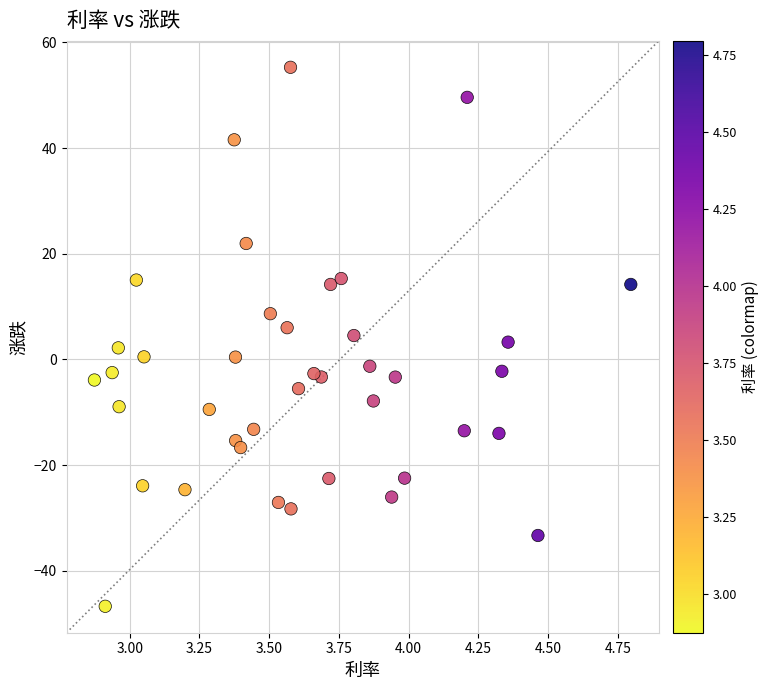

What is the range of X values (max minus min)?

1.9